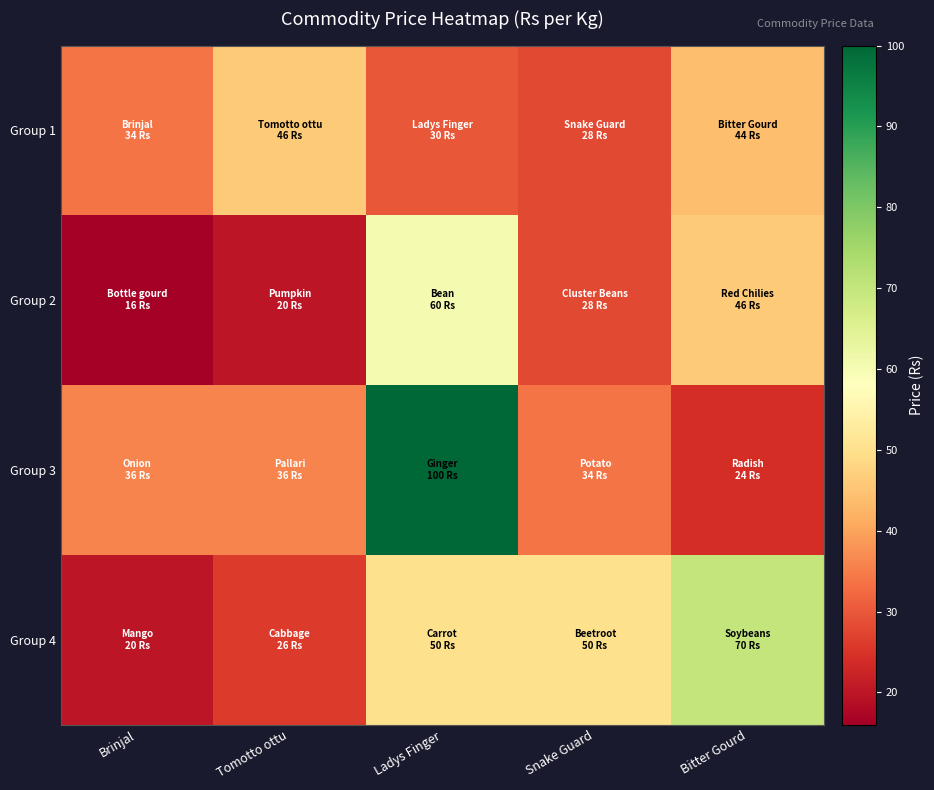

At which category is the sum across all series the highest?

Ladys Finger